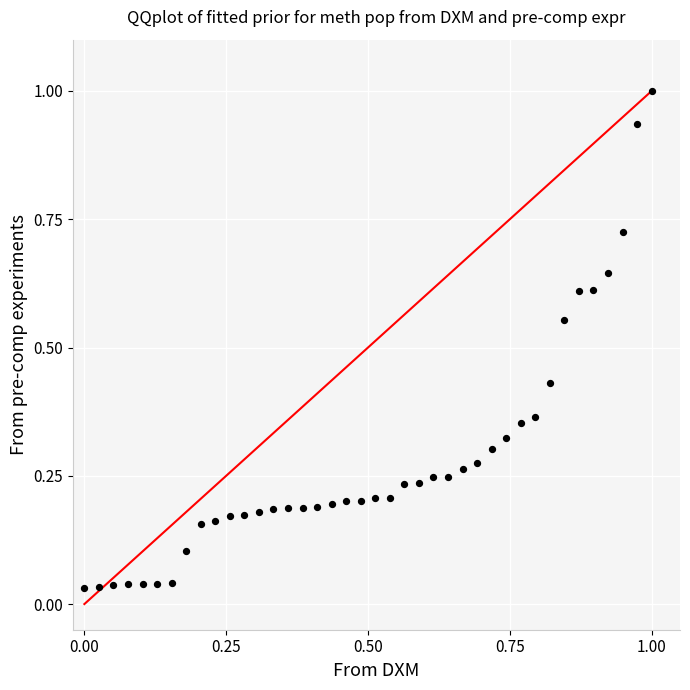

What is the range of X values (max minus min)?

1.0